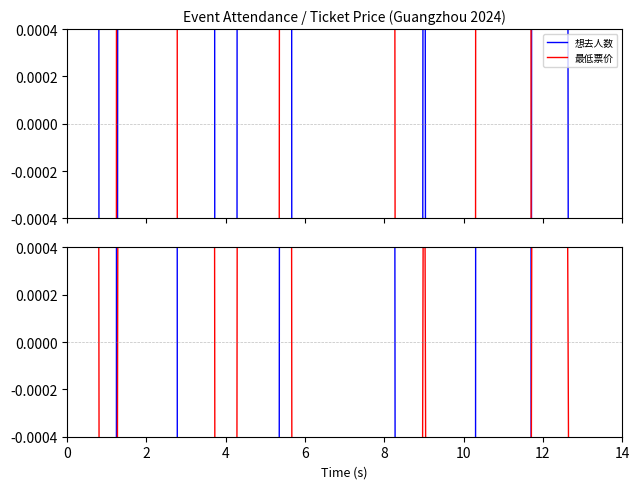

In 想去人数, how many points are lower than both neighbors (excluding endpoints)?

5